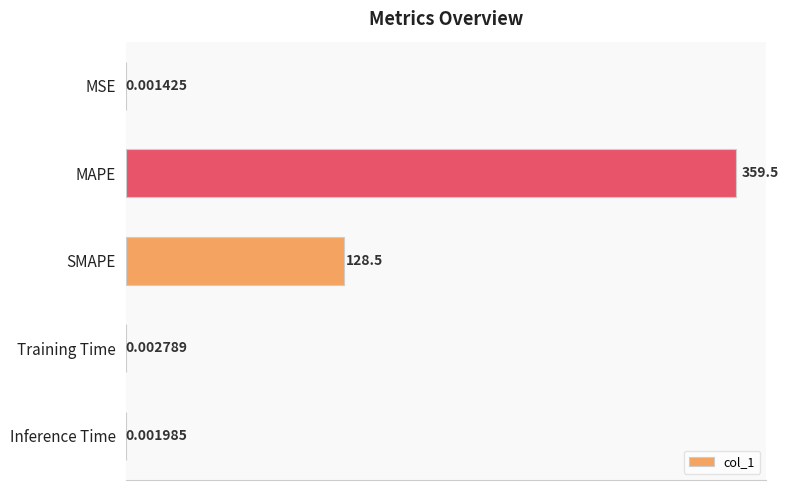

At which category does the chart reach its peak across all series?

MAPE